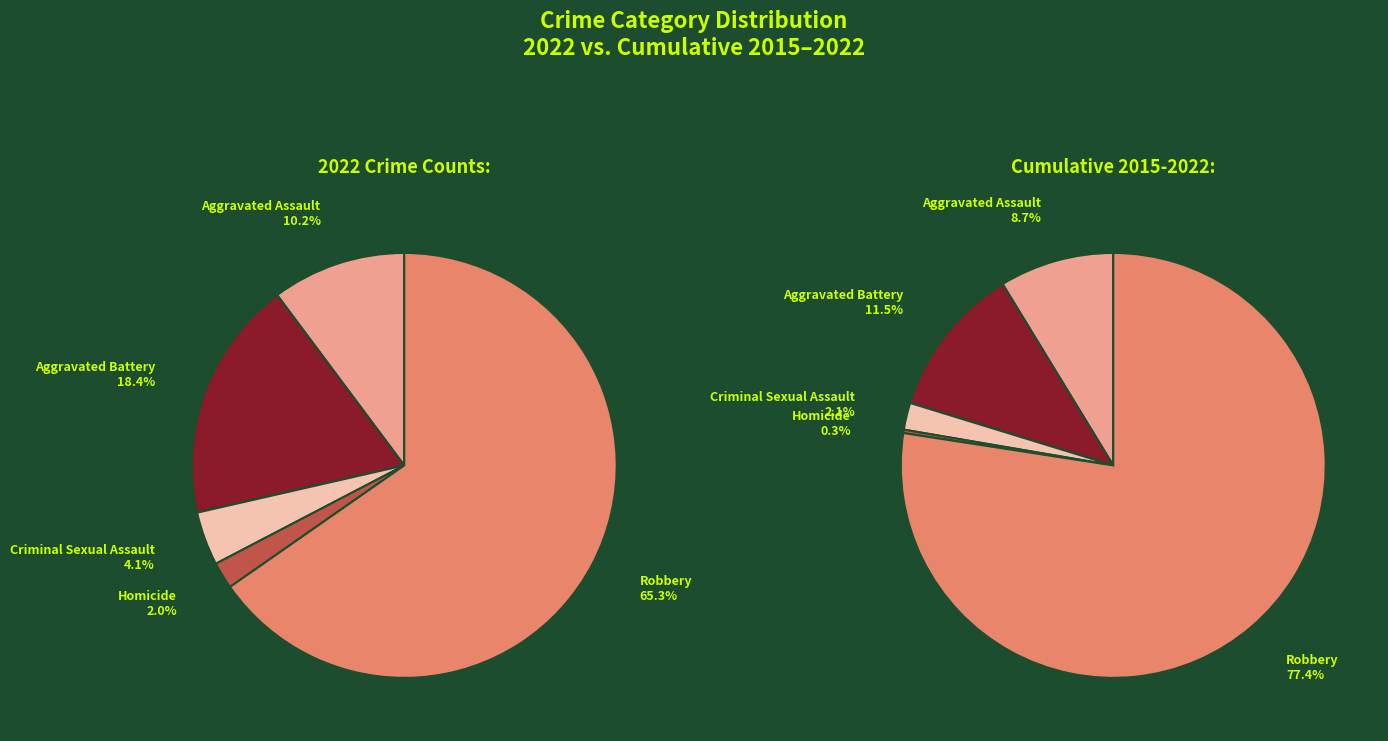

Is there a majority slice in this chart?

Yes